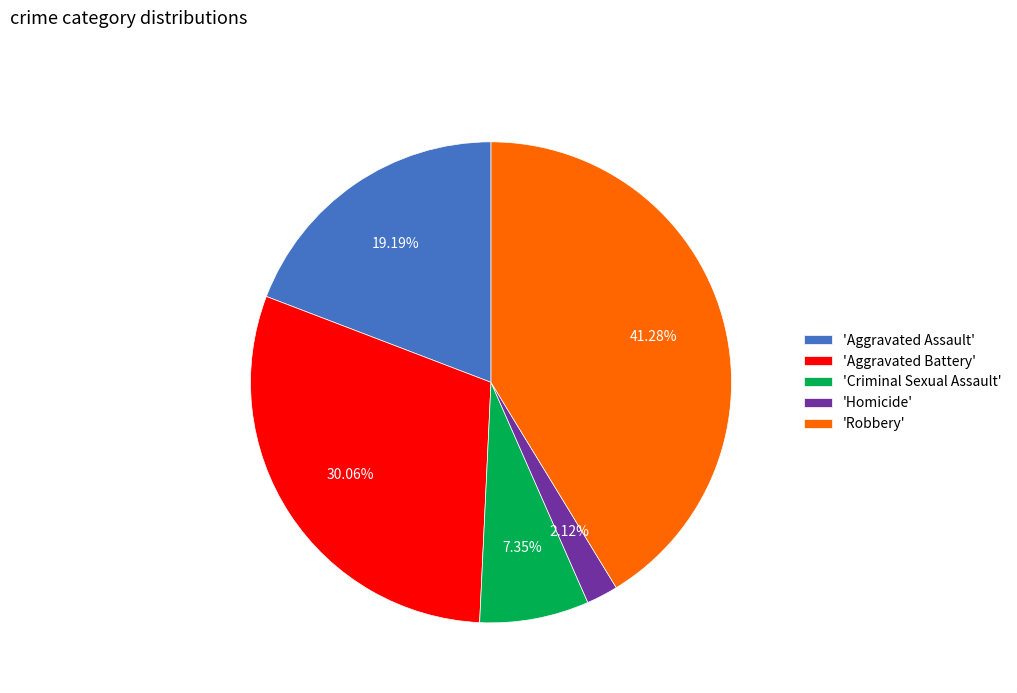

Do 'Homicide' and 'Robbery' together represent more than half of the pie?

No